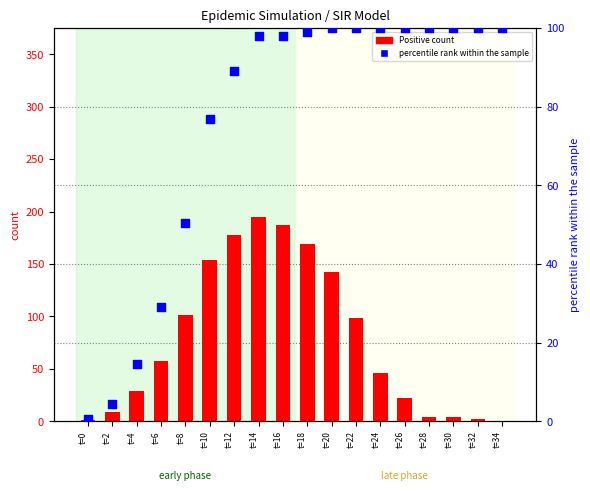

Which series has the largest total across all categories?

Positive